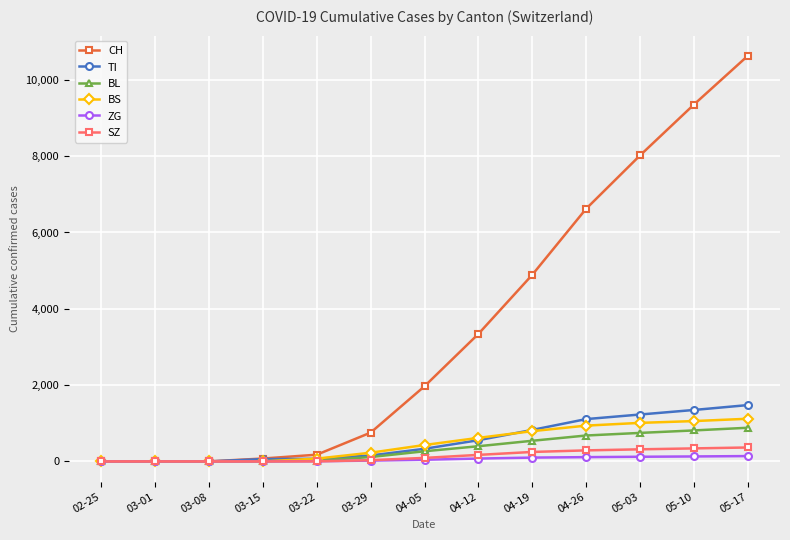

What is the label of the 9th point from the left?

04-19